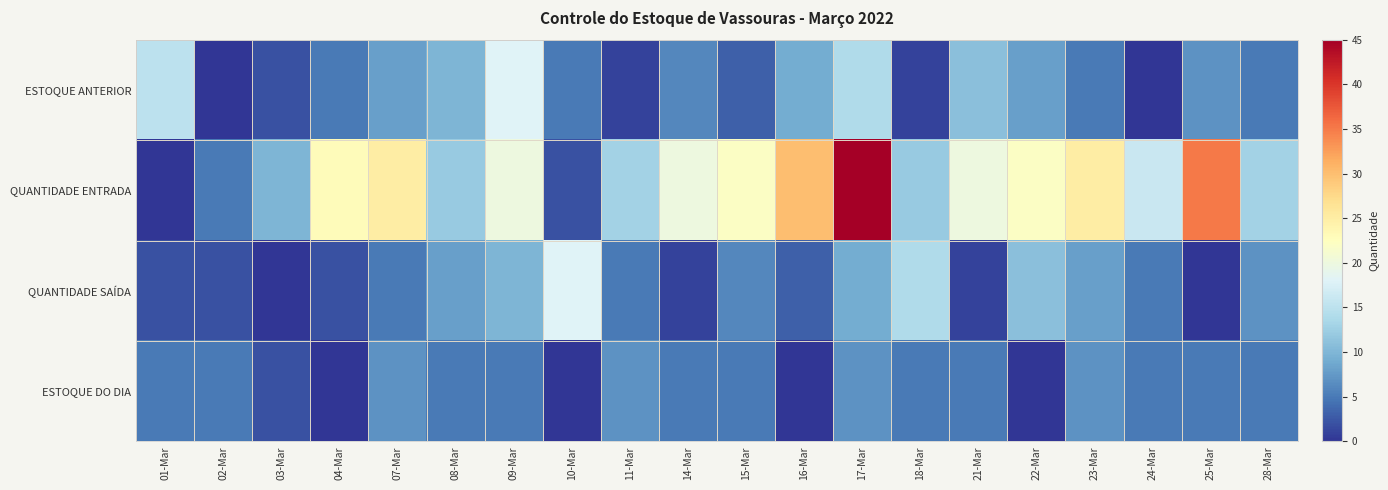

Reading right to left, extract all data points from this chart.

ESTOQUE ANTERIOR: 28-Mar=5	25-Mar=7	24-Mar=0	23-Mar=5	22-Mar=8	21-Mar=11	18-Mar=1	17-Mar=14	16-Mar=9	15-Mar=3	14-Mar=6	11-Mar=1	10-Mar=5	09-Mar=18	08-Mar=10	07-Mar=8	04-Mar=5	03-Mar=2	02-Mar=0	01-Mar=15
QUANTIDADE ENTRADA: 28-Mar=13	25-Mar=35	24-Mar=16	23-Mar=25	22-Mar=22	21-Mar=20	18-Mar=12	17-Mar=45	16-Mar=30	15-Mar=22	14-Mar=20	11-Mar=13	10-Mar=2	09-Mar=20	08-Mar=12	07-Mar=25	04-Mar=23	03-Mar=10	02-Mar=5	01-Mar=0
QUANTIDADE SAÍDA: 28-Mar=7	25-Mar=0	24-Mar=5	23-Mar=8	22-Mar=11	21-Mar=1	18-Mar=14	17-Mar=9	16-Mar=3	15-Mar=6	14-Mar=1	11-Mar=5	10-Mar=18	09-Mar=10	08-Mar=8	07-Mar=5	04-Mar=2	03-Mar=0	02-Mar=2	01-Mar=2
ESTOQUE DO DIA: 28-Mar=5	25-Mar=5	24-Mar=5	23-Mar=7	22-Mar=0	21-Mar=5	18-Mar=5	17-Mar=7	16-Mar=0	15-Mar=5	14-Mar=5	11-Mar=7	10-Mar=0	09-Mar=5	08-Mar=5	07-Mar=7	04-Mar=0	03-Mar=2	02-Mar=5	01-Mar=5